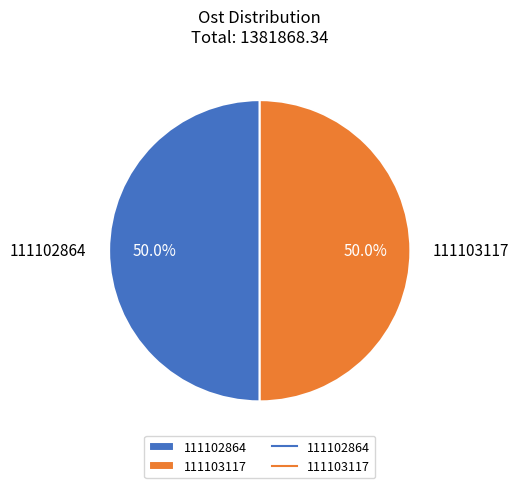

To the nearest percent, what percentage of the pie is 111103117?

50%